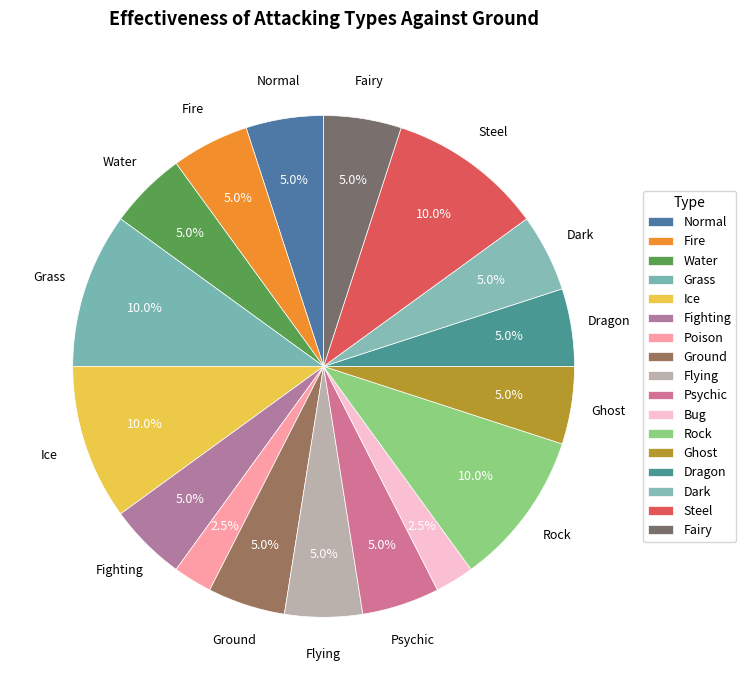

Is there a majority slice in this chart?

No